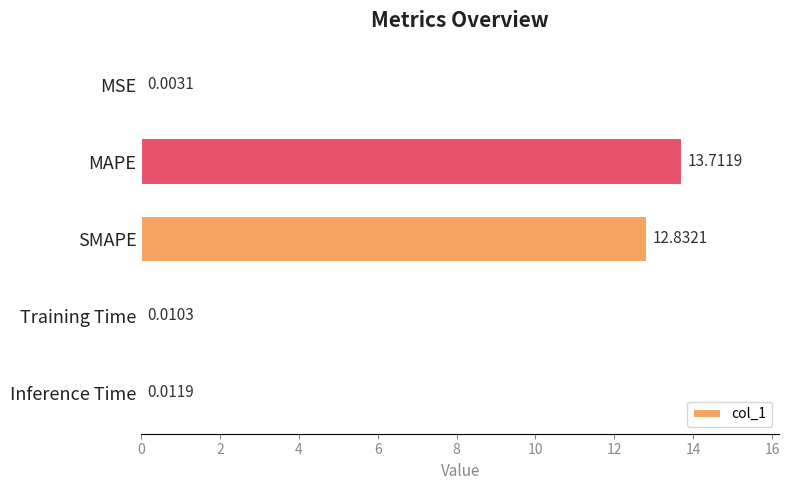

What is the sum of all values?

26.6